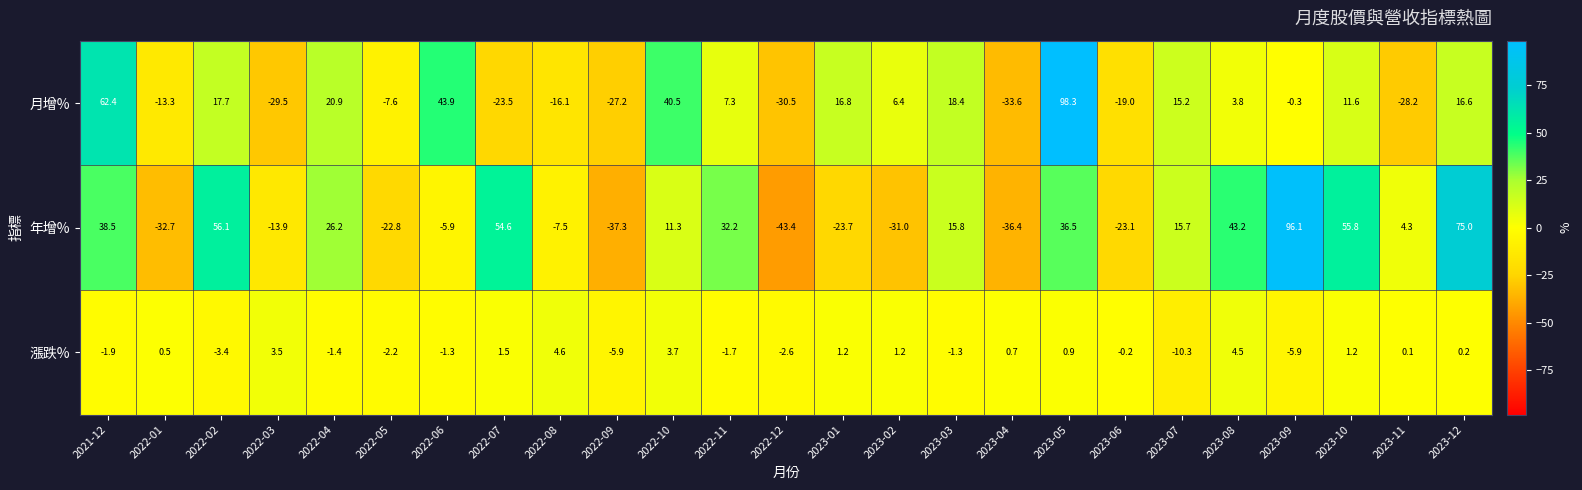

At which label does 年增% reach its peak?

2023-09